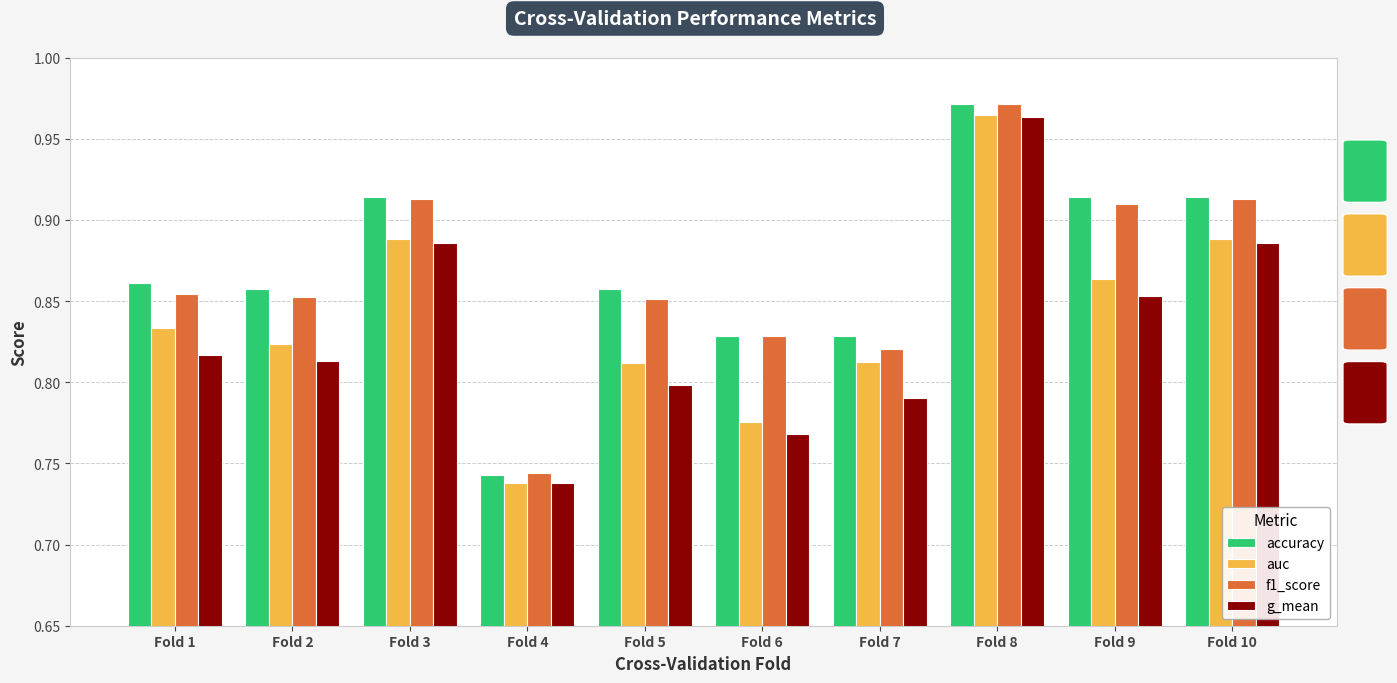

At how many categories does at least one series exceed 0?

10